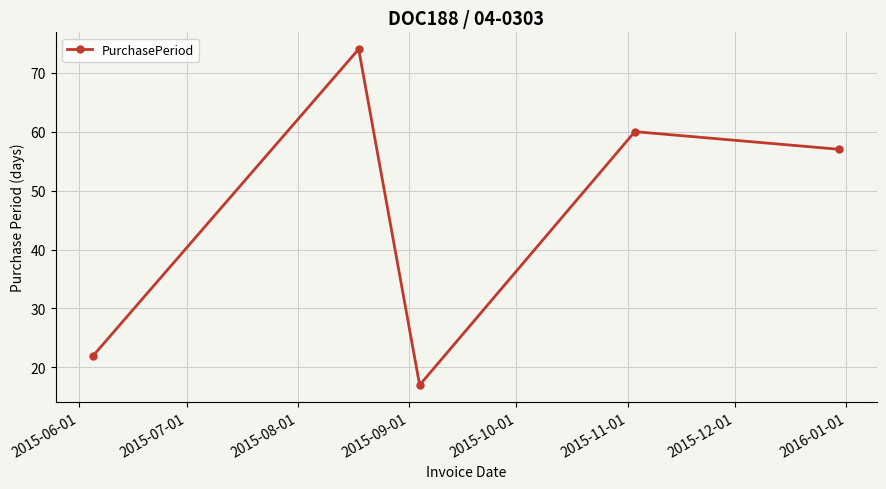

What is the value of the 4th point from the left?

60